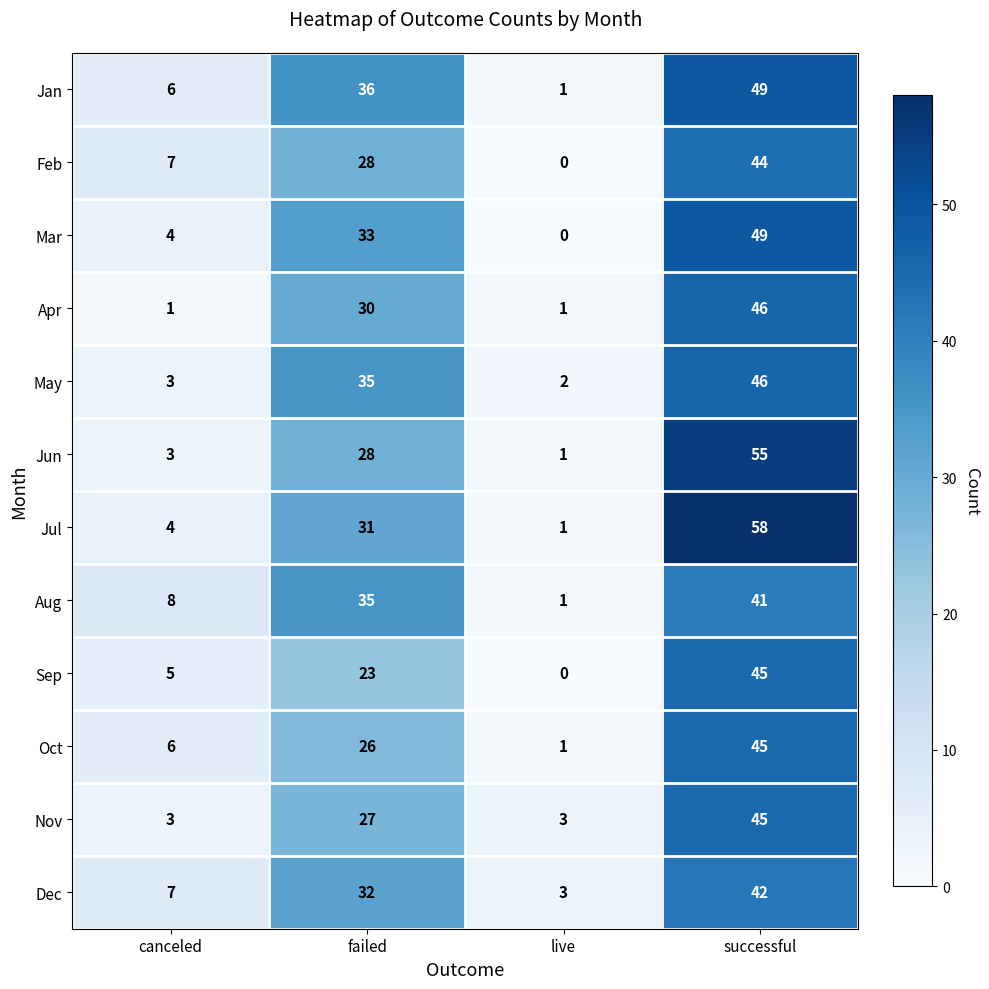

Rank the categories by Jan value from highest to lowest.

successful, failed, canceled, live